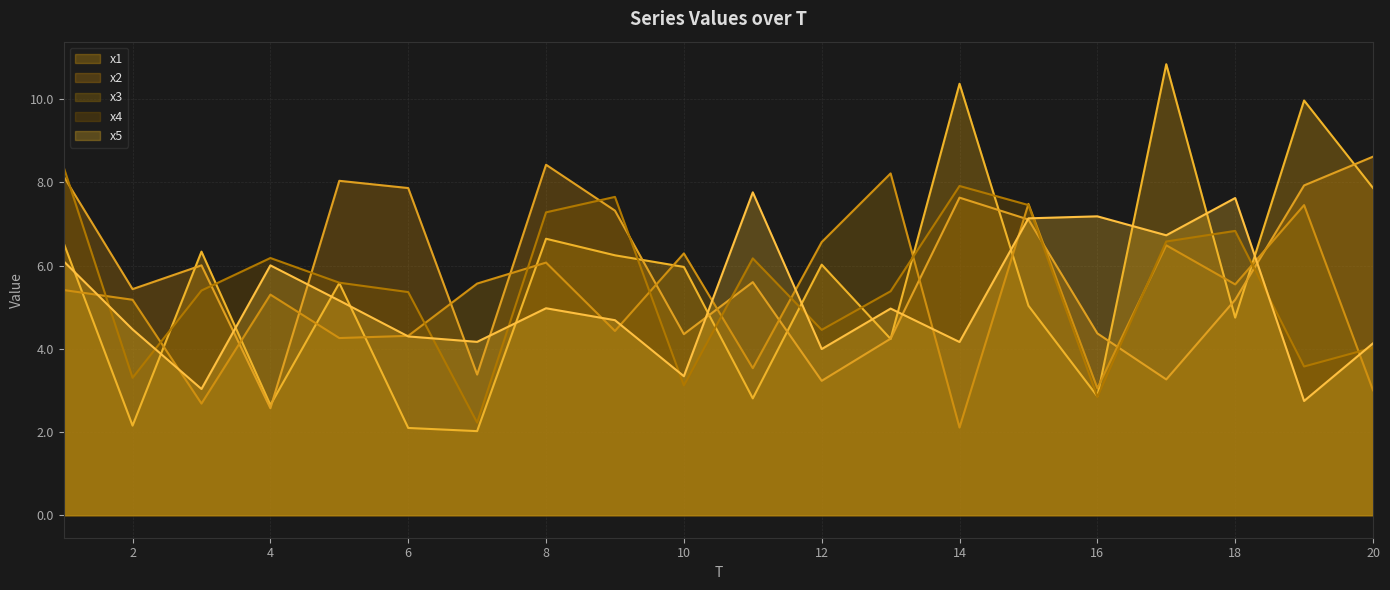

How many lines are shown in the chart?

5